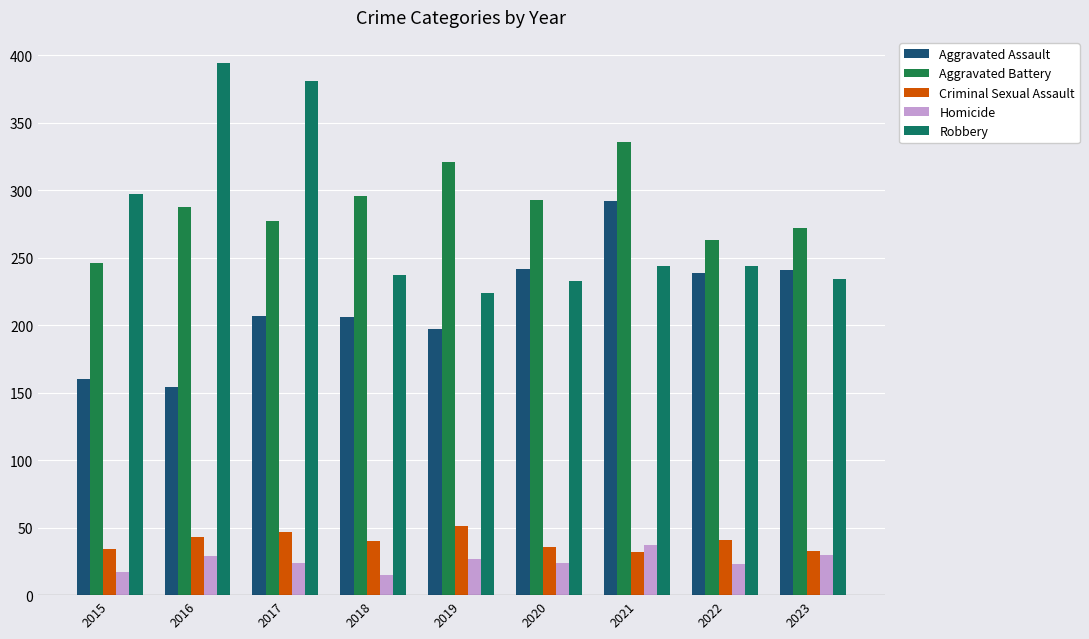

The Robbery series shows 394 at 2016. True or false?

True